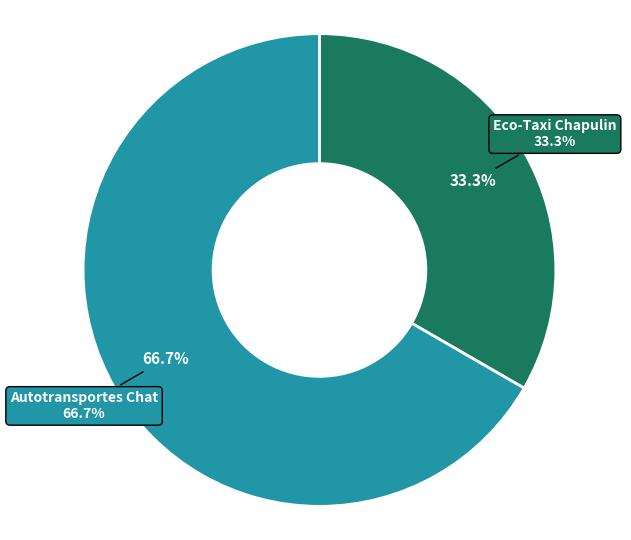

How much of the chart is everything except Autotransportes Chat?

33.3%